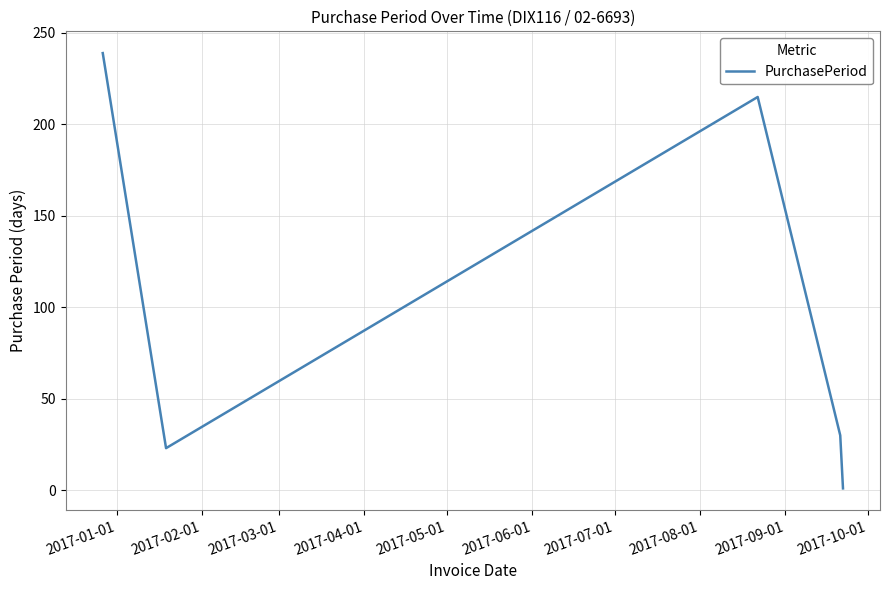

What is the difference between the maximum and minimum values?

238